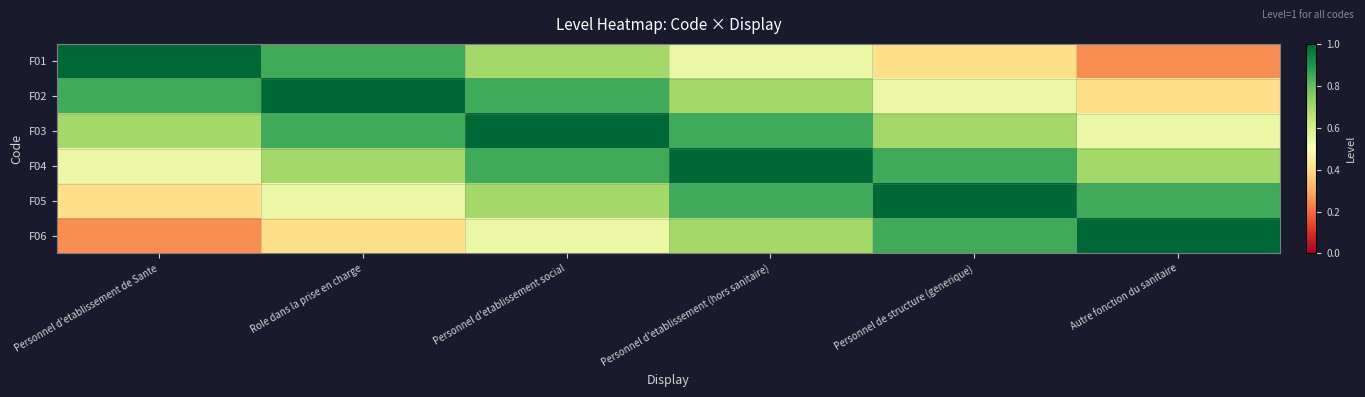

Which series has the largest range (max minus min)?

F01